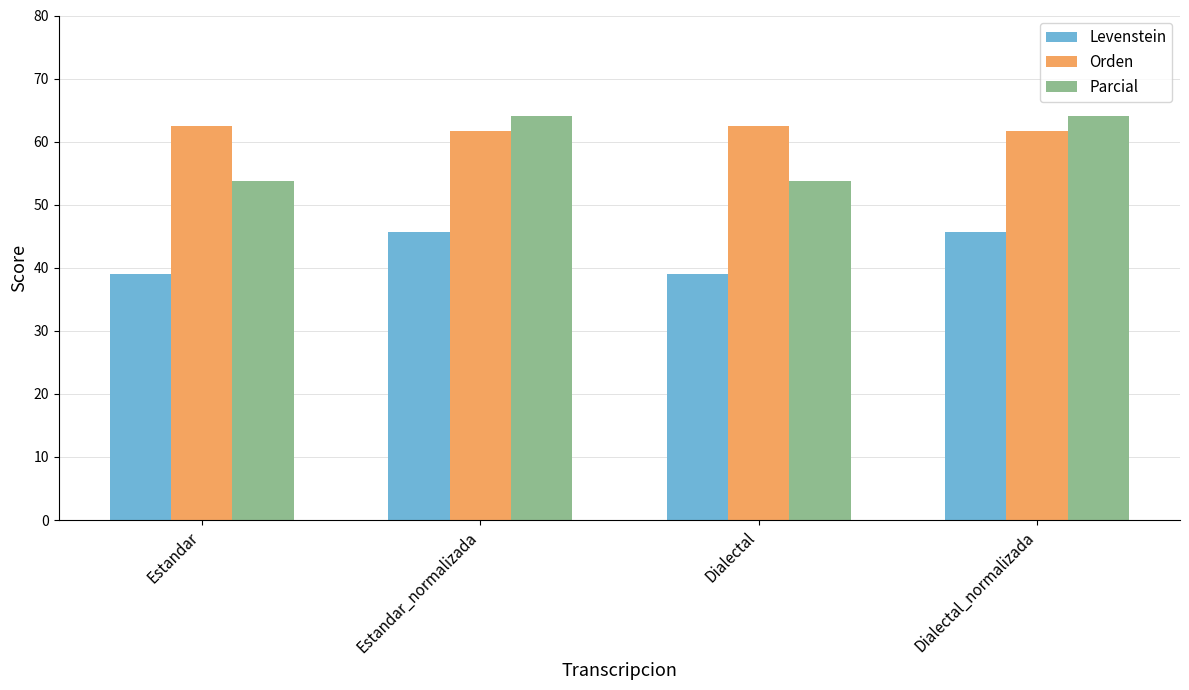

Reading right to left, what are all the values shown in this chart?

Levenstein: Dialectal_normalizada=45.7	Dialectal=39.0	Estandar_normalizada=45.7	Estandar=39.0
Orden: Dialectal_normalizada=61.7	Dialectal=62.5	Estandar_normalizada=61.7	Estandar=62.5
Parcial: Dialectal_normalizada=64.0	Dialectal=53.8	Estandar_normalizada=64.0	Estandar=53.8